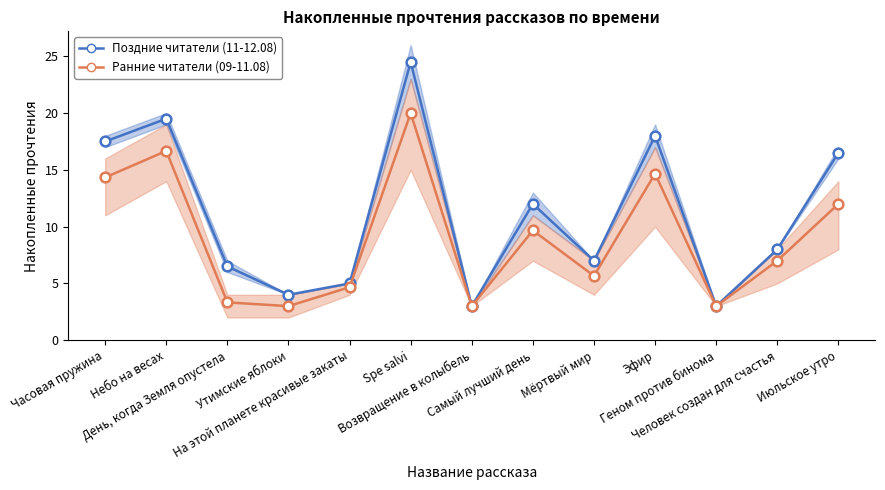

Which series has the largest range (max minus min)?

Поздние читатели (11-12.08)